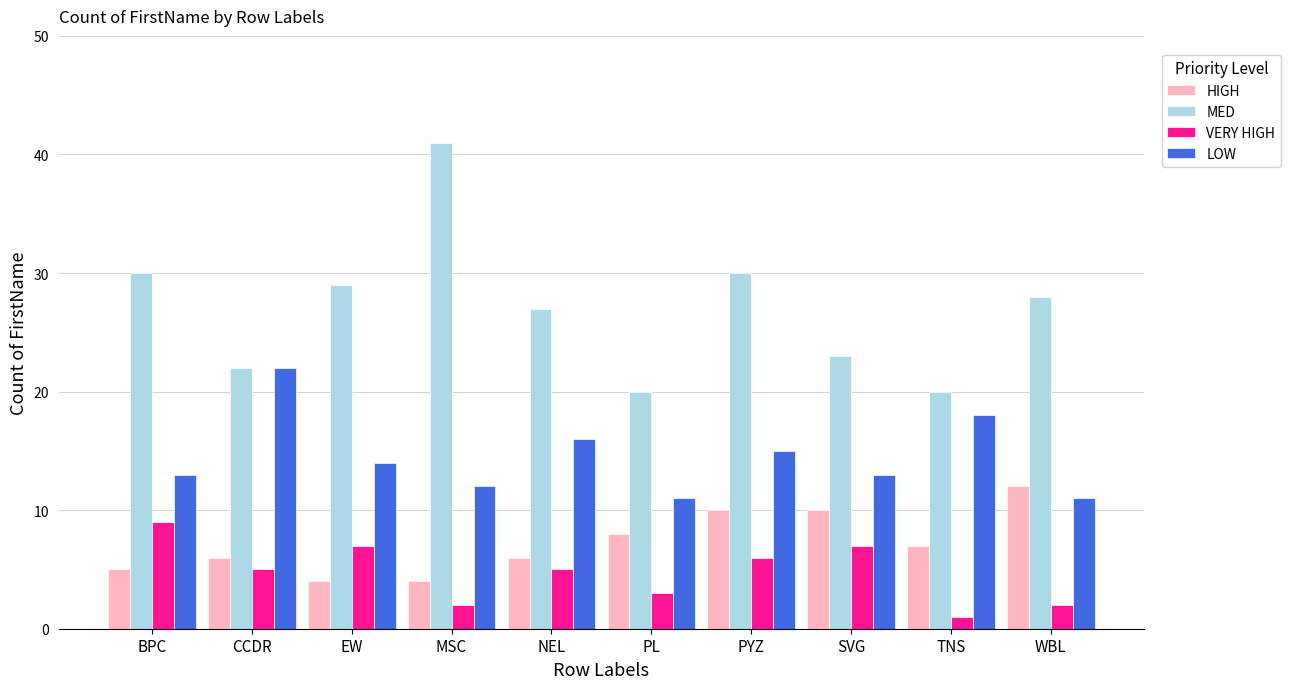

What is the sum of all LOW values?

145